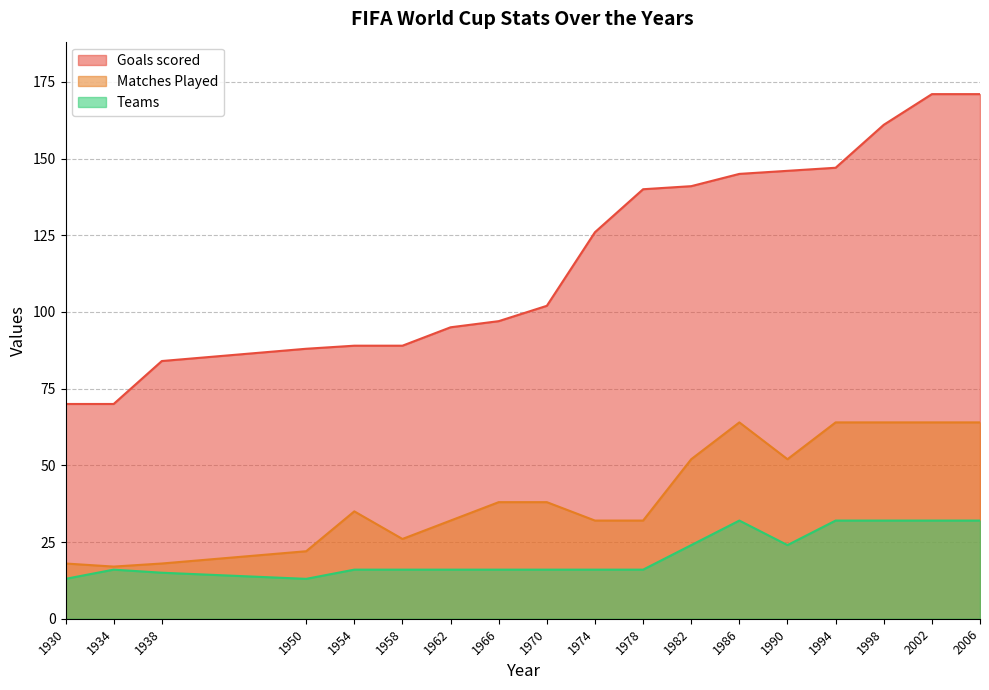

What is the sum of all Teams values?

377